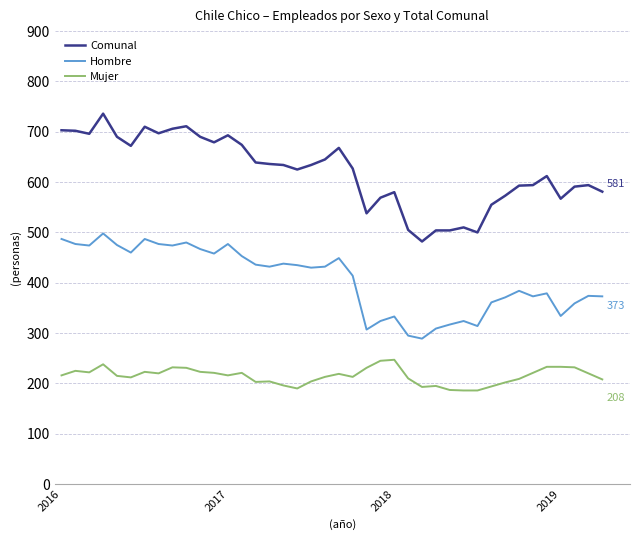

What is the minimum value shown in the chart?

186